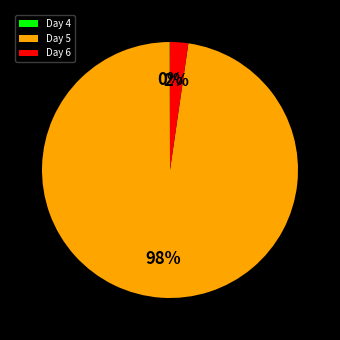

The Day 6 slice represents 2% of the pie. True or false?

True